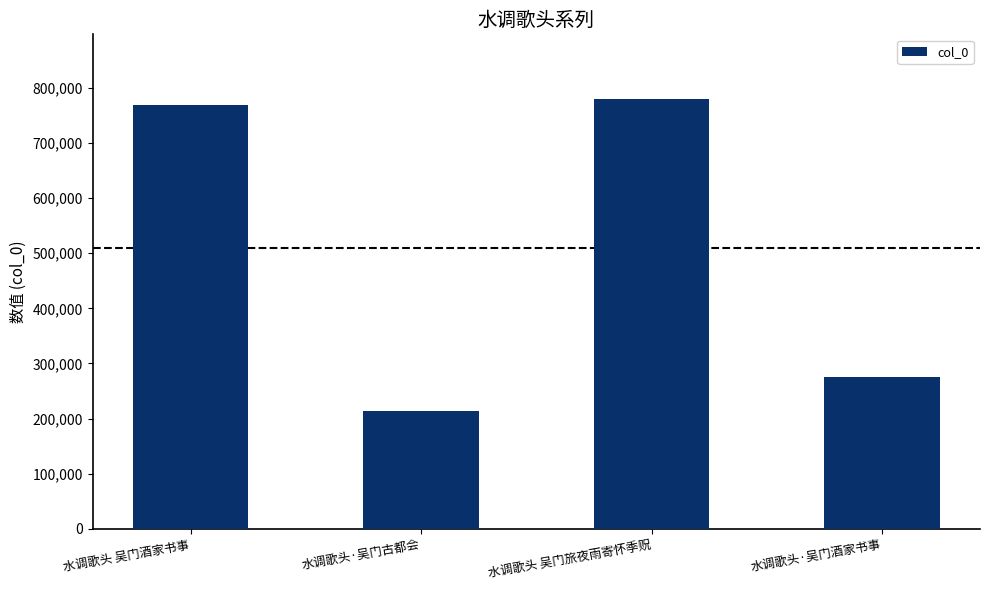

What is the approximate value at 水调歌头·吴门古都会, to the nearest 10?

214620